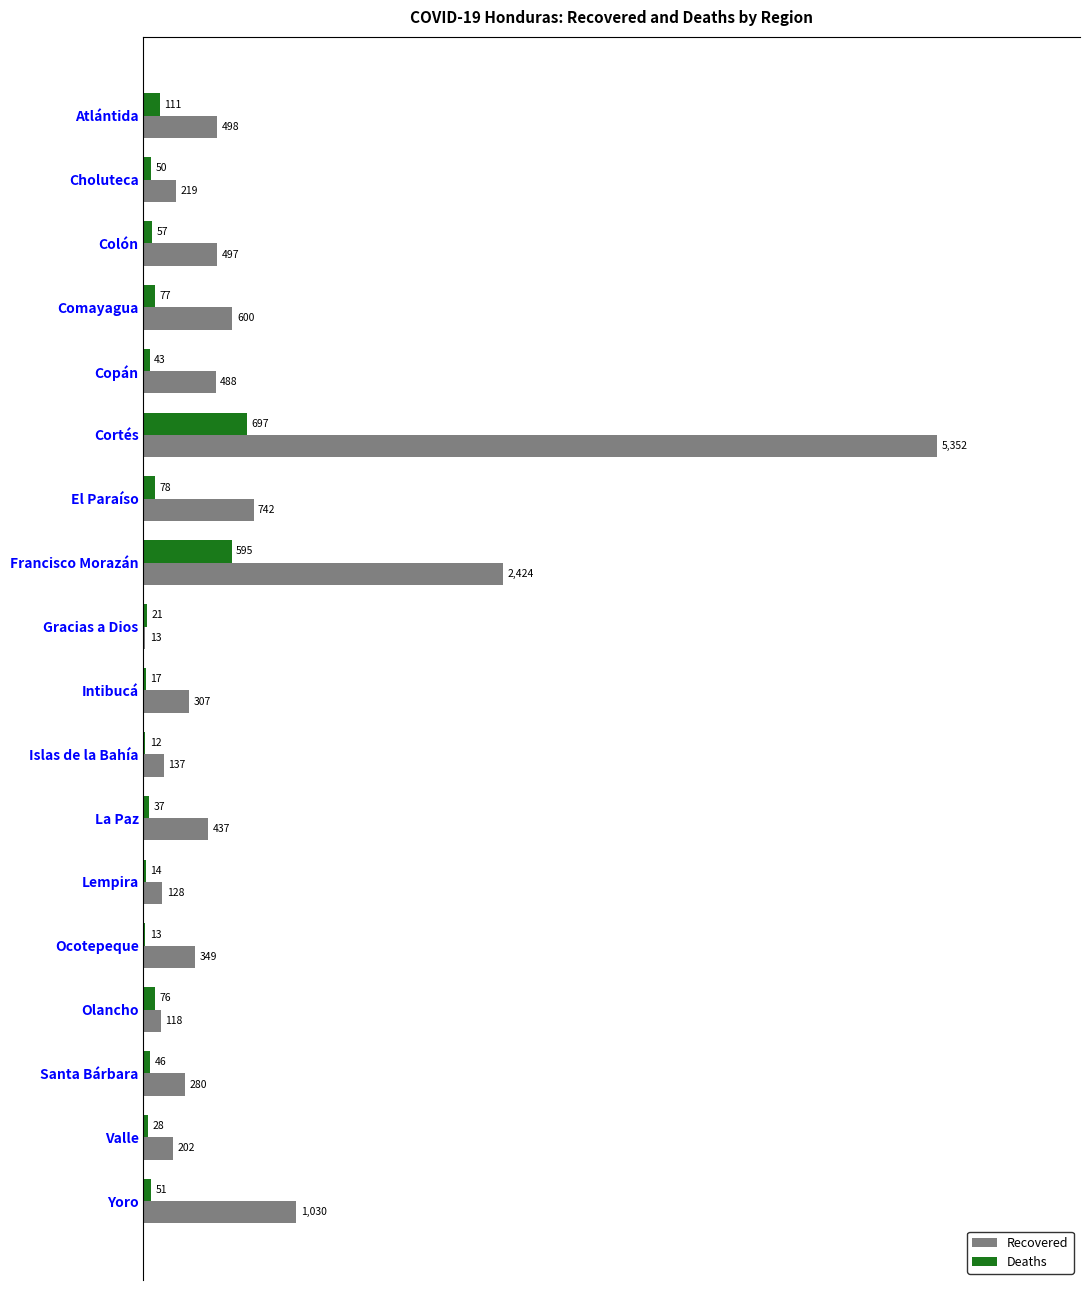

How many data points does each series have?

18